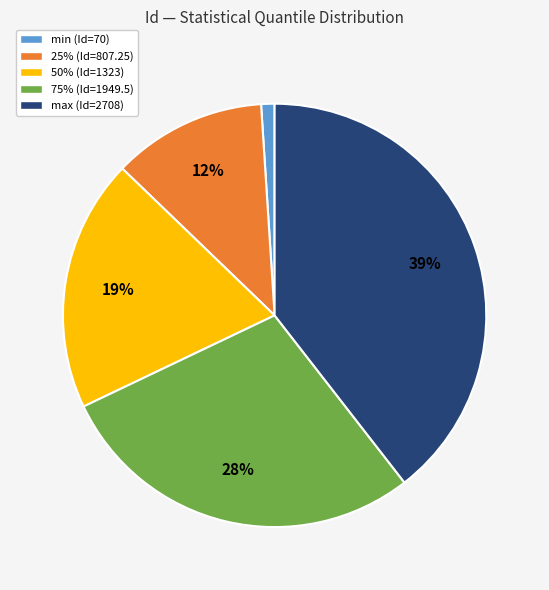

Which category has the smallest portion of the pie?

min